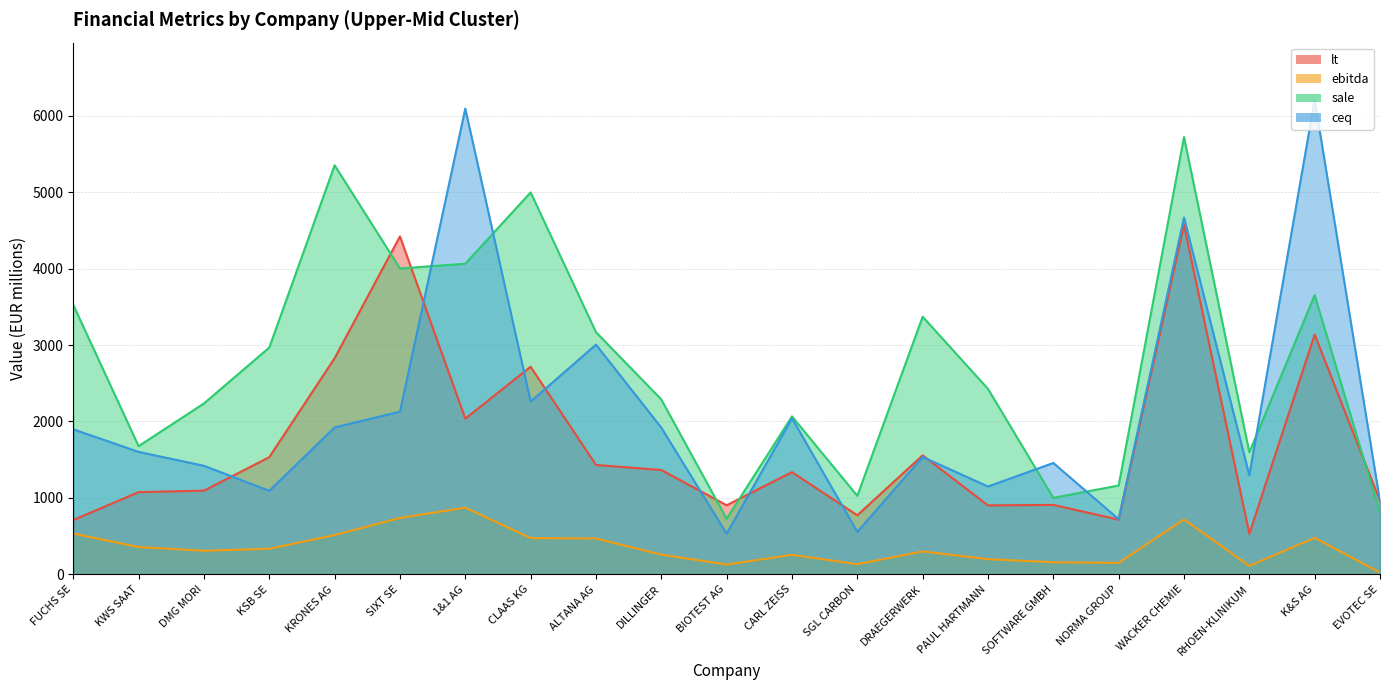

At how many categories does at least one series exceed 3009?

9